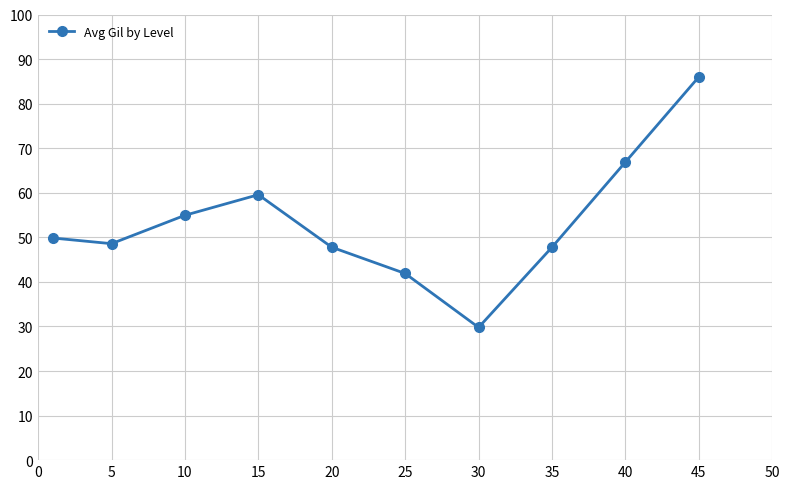

What is the difference between the maximum and minimum values?

56.2